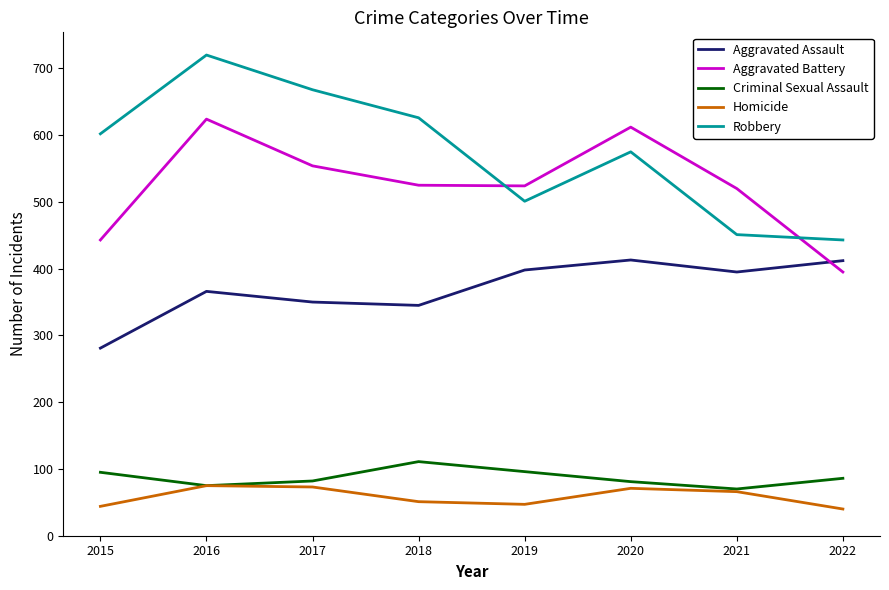

How many interior local peaks does the Robbery series have?

2